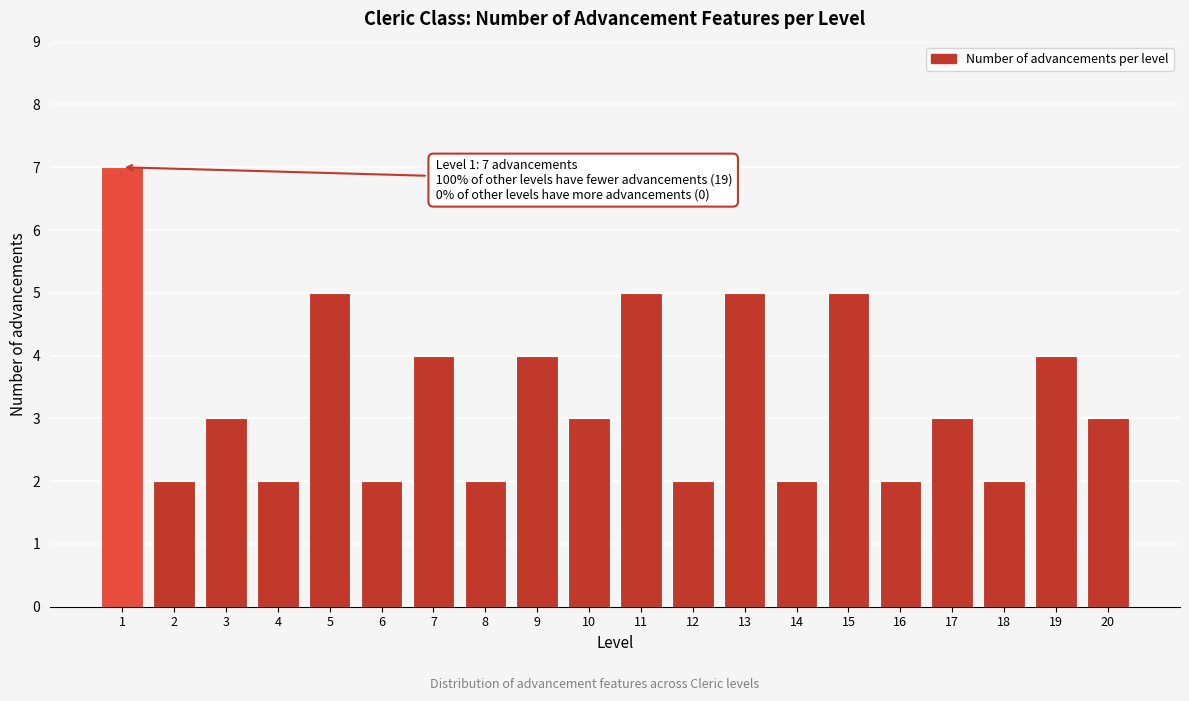

Reading left to right, transcribe all the data shown in this chart.

7	2	3	2	5	2	4	2	4	3	5	2	5	2	5	2	3	2	4	3